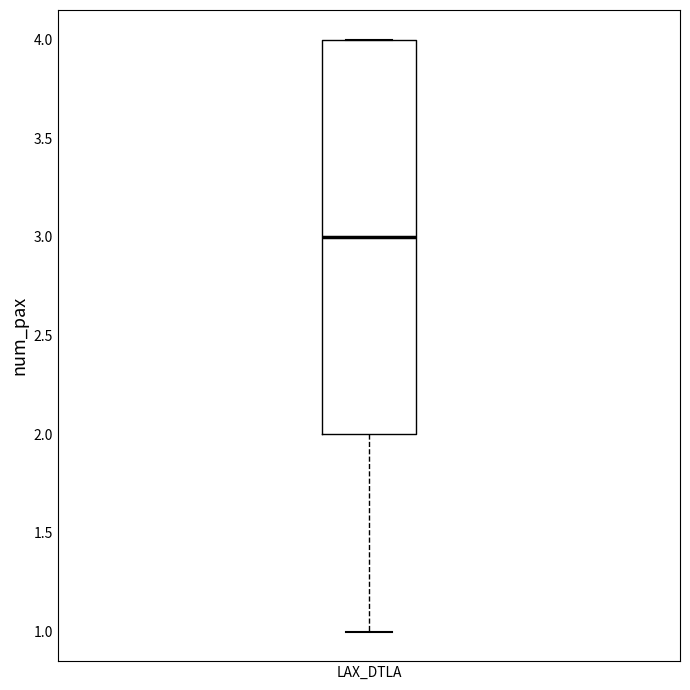

Where is the lower edge of the box for LAX_DTLA on the y-axis? The values are not printed on the chart, so give them approximately, as read against the axis.

2